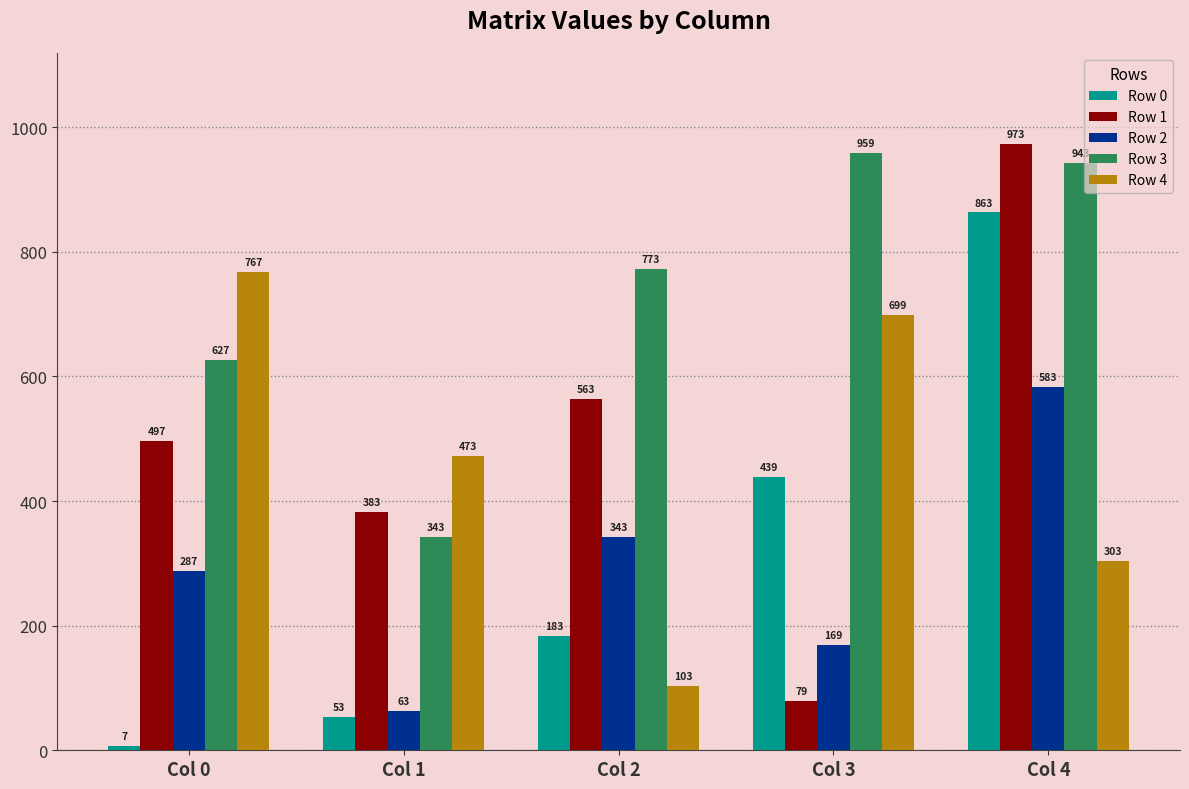

Rank the series by their maximum value, from highest to lowest.

Row 1, Row 3, Row 0, Row 4, Row 2